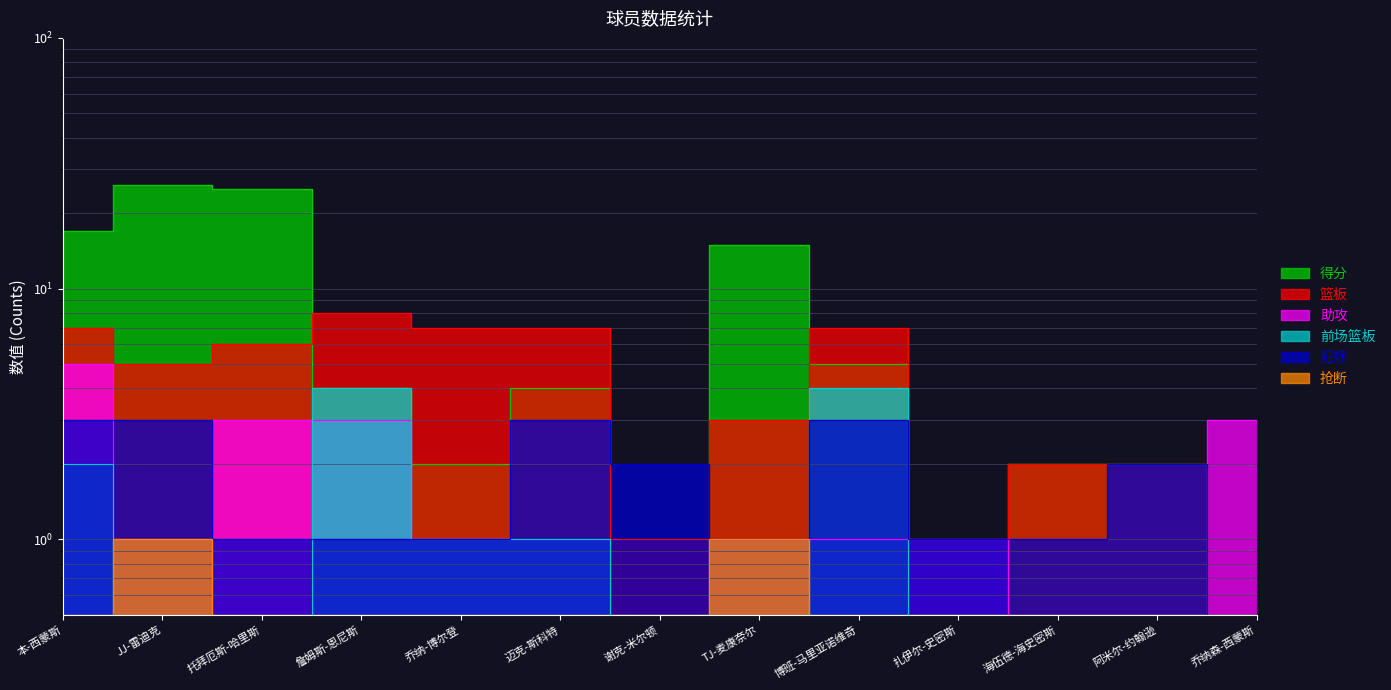

Reading left to right, what are all the values shown in this chart?

得分: 本-西蒙斯=17.0	JJ-雷迪克=26.0	托拜厄斯-哈里斯=25.0	詹姆斯-恩尼斯=4.0	乔纳-博尔登=2.0	迈克-斯科特=4.0	谢克-米尔顿=0.5	TJ-麦康奈尔=15.0	博班-马里亚诺维奇=5.0	扎伊尔-史密斯=0.5	海伍德-海史密斯=2.0	阿米尔-约翰逊=2.0	乔纳森-西蒙斯=0.5
篮板: 本-西蒙斯=7.0	JJ-雷迪克=5.0	托拜厄斯-哈里斯=6.0	詹姆斯-恩尼斯=8.0	乔纳-博尔登=7.0	迈克-斯科特=7.0	谢克-米尔顿=1.0	TJ-麦康奈尔=3.0	博班-马里亚诺维奇=7.0	扎伊尔-史密斯=0.5	海伍德-海史密斯=2.0	阿米尔-约翰逊=2.0	乔纳森-西蒙斯=0.5
助攻: 本-西蒙斯=5.0	JJ-雷迪克=1.0	托拜厄斯-哈里斯=3.0	詹姆斯-恩尼斯=3.0	乔纳-博尔登=1.0	迈克-斯科特=1.0	谢克-米尔顿=0.5	TJ-麦康奈尔=1.0	博班-马里亚诺维奇=1.0	扎伊尔-史密斯=1.0	海伍德-海史密斯=0.5	阿米尔-约翰逊=0.5	乔纳森-西蒙斯=3.0
前场篮板: 本-西蒙斯=2.0	JJ-雷迪克=0.5	托拜厄斯-哈里斯=0.5	詹姆斯-恩尼斯=4.0	乔纳-博尔登=1.0	迈克-斯科特=1.0	谢克-米尔顿=0.5	TJ-麦康奈尔=0.5	博班-马里亚诺维奇=4.0	扎伊尔-史密斯=0.5	海伍德-海史密斯=0.5	阿米尔-约翰逊=0.5	乔纳森-西蒙斯=0.5
犯规: 本-西蒙斯=3.0	JJ-雷迪克=3.0	托拜厄斯-哈里斯=1.0	詹姆斯-恩尼斯=1.0	乔纳-博尔登=1.0	迈克-斯科特=3.0	谢克-米尔顿=2.0	TJ-麦康奈尔=1.0	博班-马里亚诺维奇=3.0	扎伊尔-史密斯=1.0	海伍德-海史密斯=1.0	阿米尔-约翰逊=2.0	乔纳森-西蒙斯=0.5
抢断: 本-西蒙斯=0.5	JJ-雷迪克=1.0	托拜厄斯-哈里斯=0.5	詹姆斯-恩尼斯=0.5	乔纳-博尔登=0.5	迈克-斯科特=0.5	谢克-米尔顿=0.5	TJ-麦康奈尔=1.0	博班-马里亚诺维奇=0.5	扎伊尔-史密斯=0.5	海伍德-海史密斯=0.5	阿米尔-约翰逊=0.5	乔纳森-西蒙斯=0.5